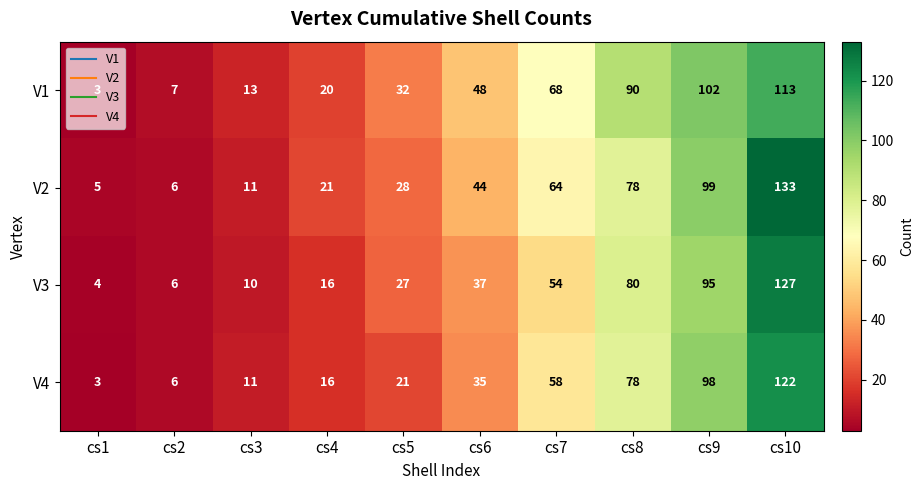

List the series in order of their peak value, highest first.

V2, V3, V4, V1